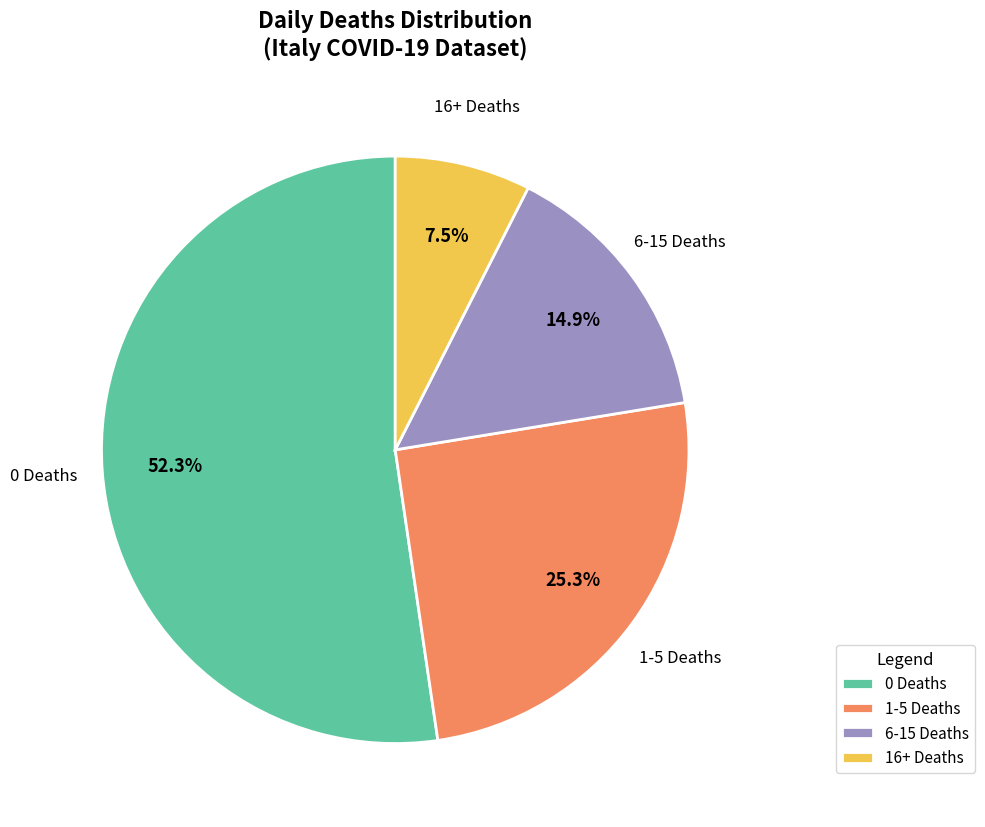

Rank the categories by value from highest to lowest.

0 Deaths, 1-5 Deaths, 6-15 Deaths, 16+ Deaths